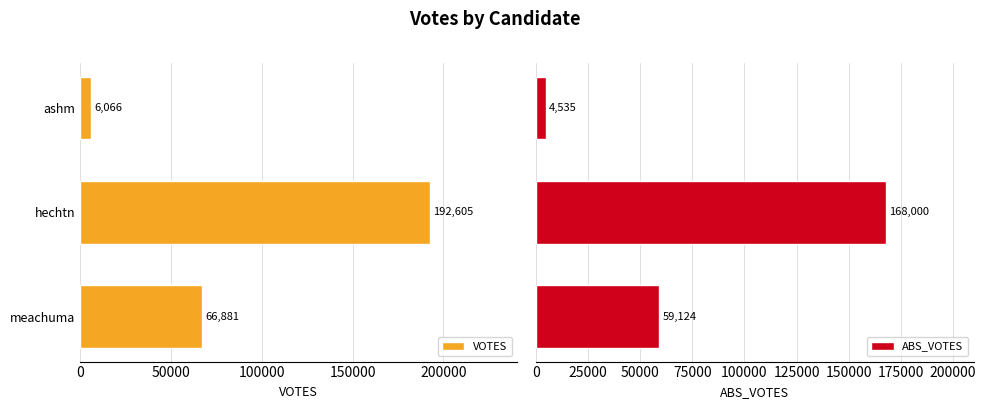

Is it true that VOTES equals 66881 at meachuma?

True